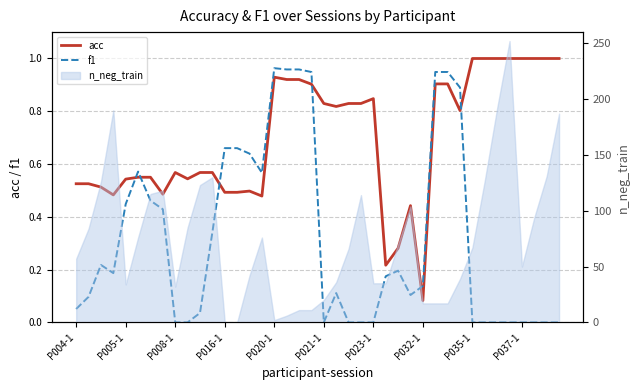

After their last crossing, which series has the higher values: acc or f1?

acc